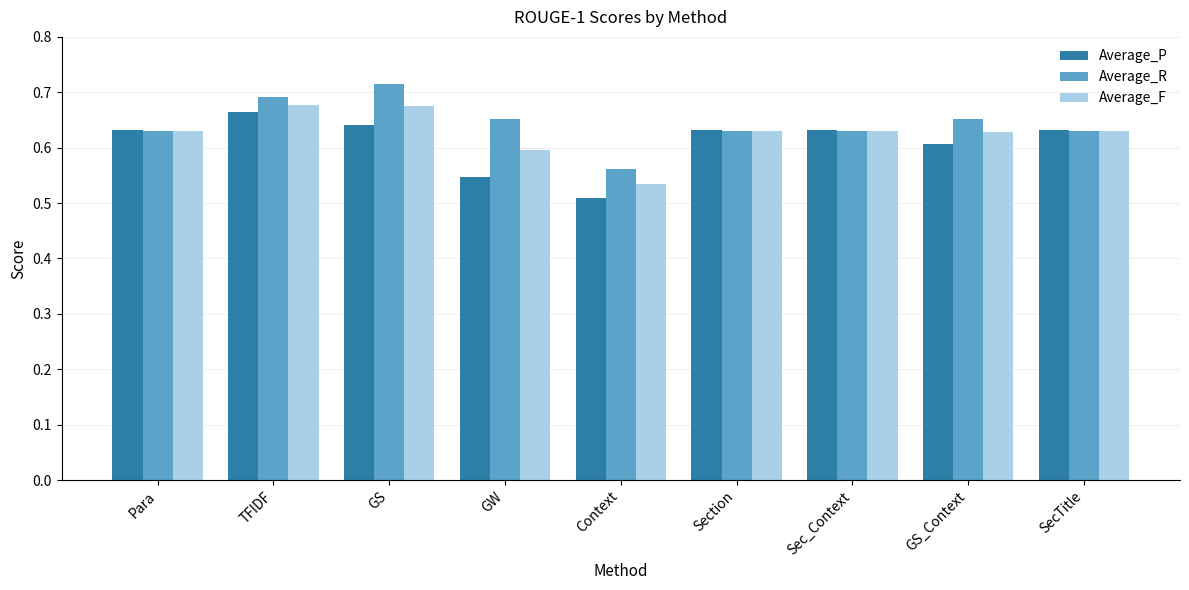

True or false: Average_P has a value of 0.4 at GS_Context.

False